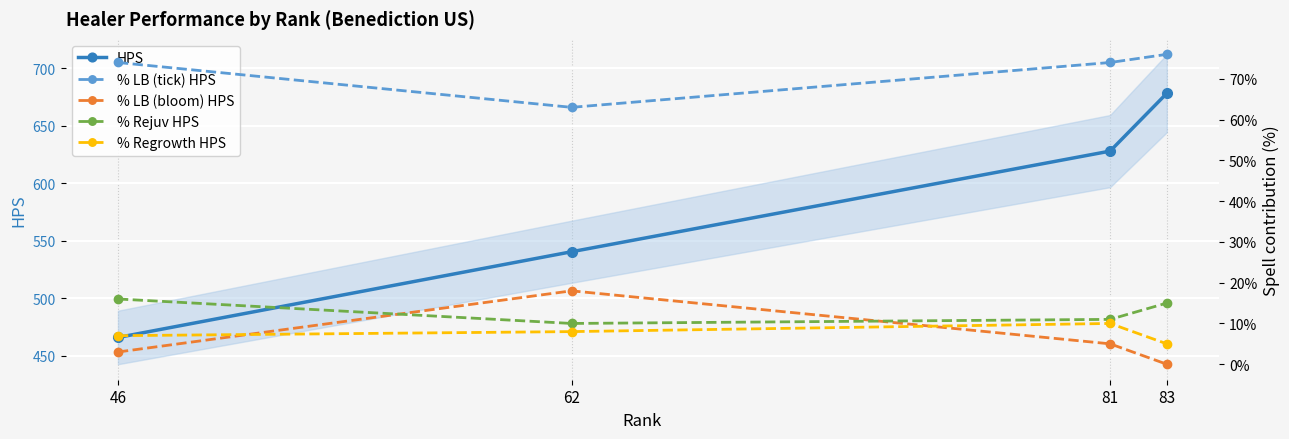

Which category has the highest value in the % LB (tick) HPS series?

83